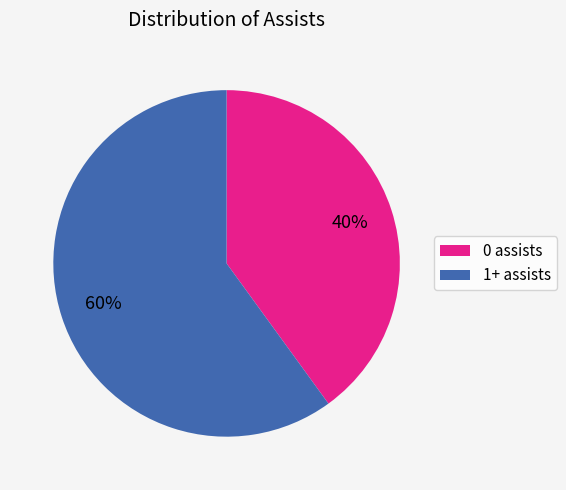

How many segments does this pie chart have?

2